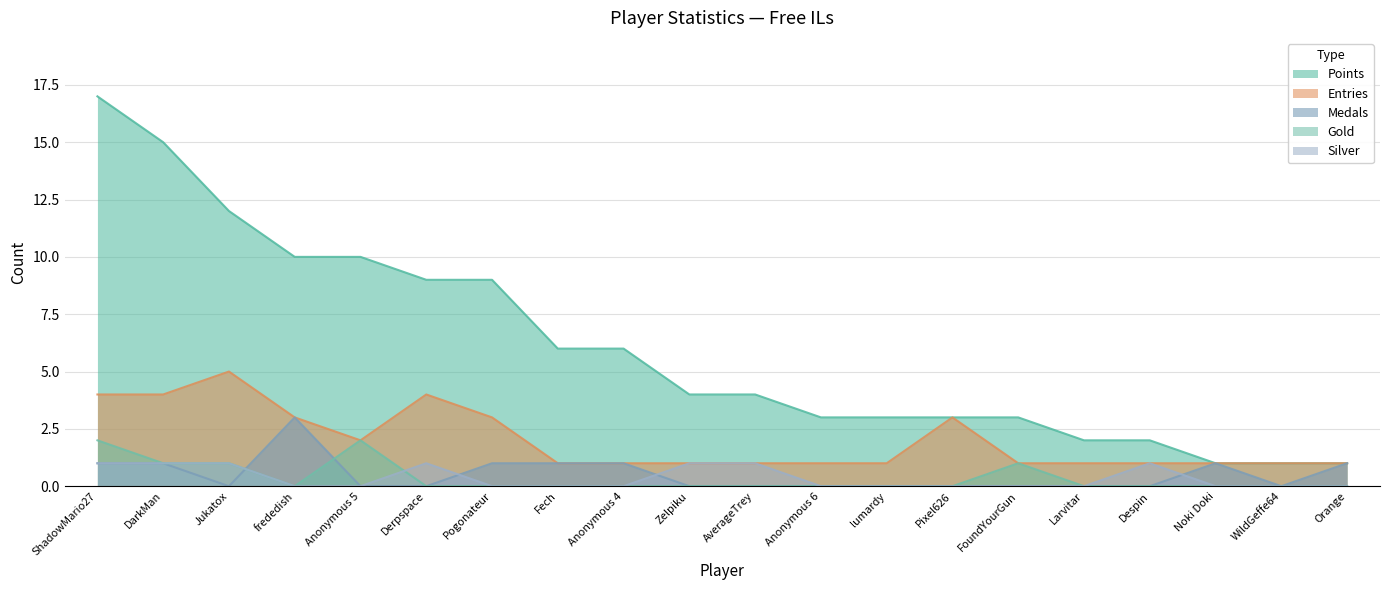

What is the label of the 16th point from the left?

Larvitar